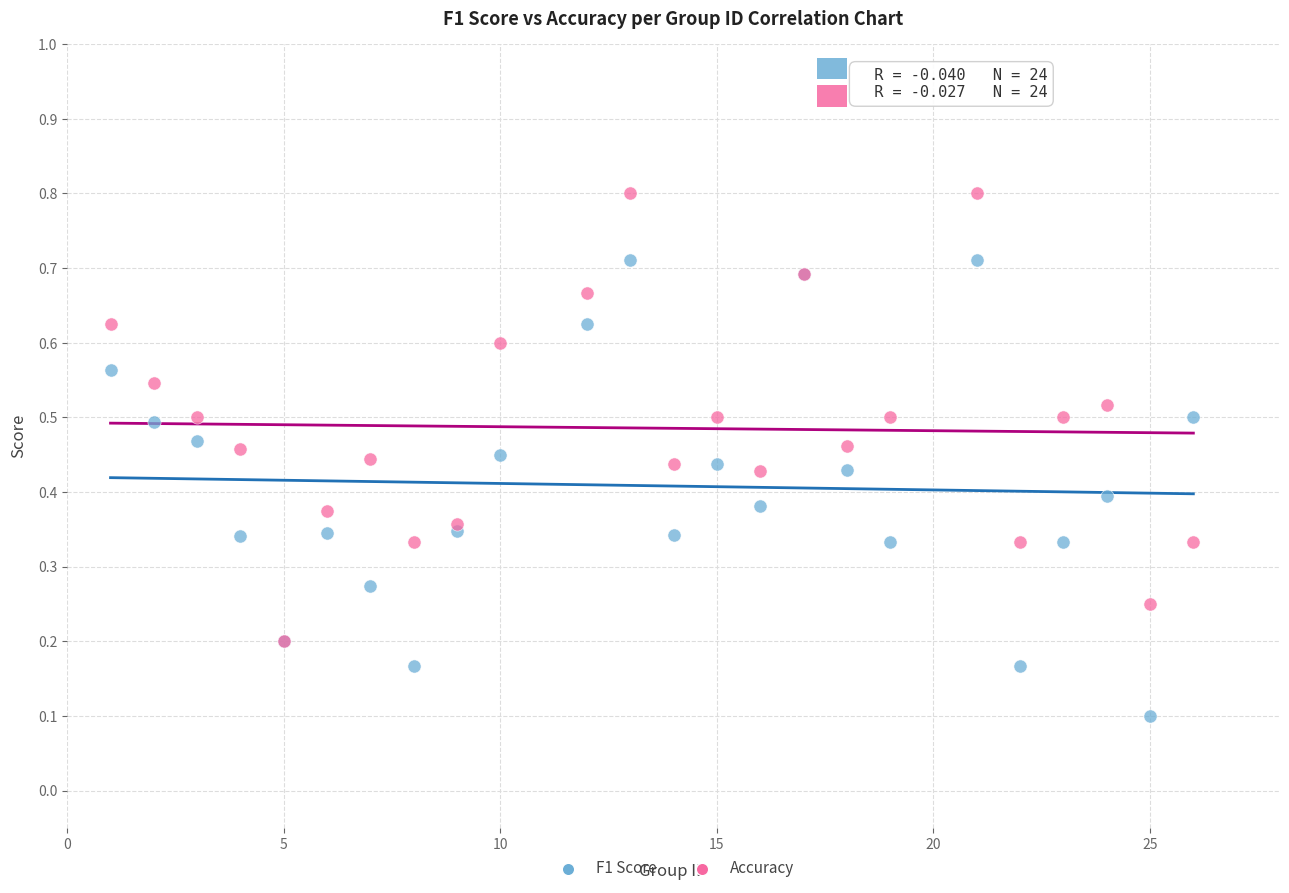

Which series contains the lowest Y value?

F1 Score